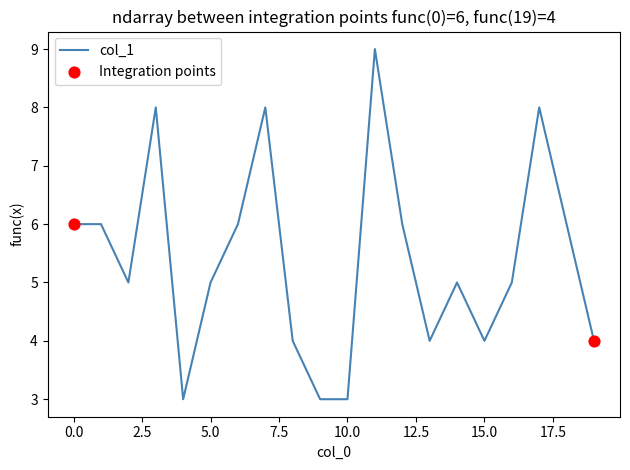

What is the smallest value displayed?

3